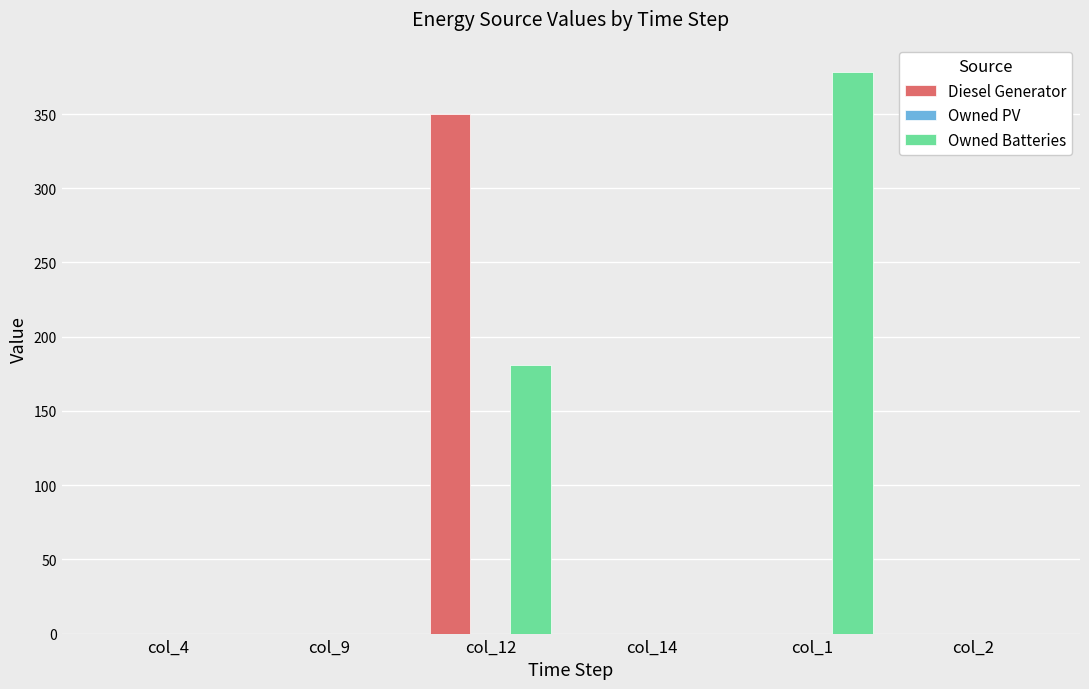

Which category has the highest value in the Owned Batteries series?

col_1